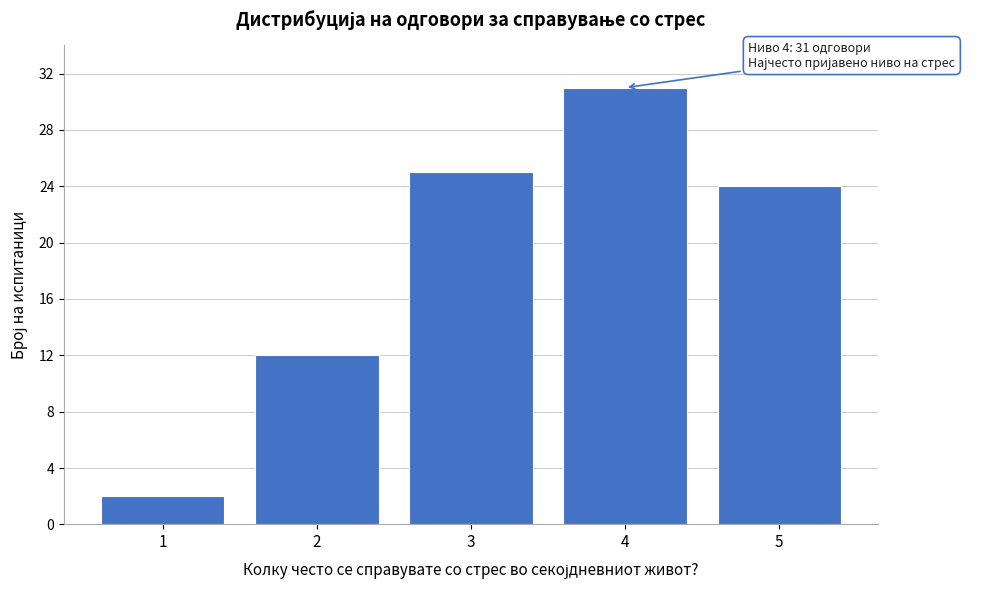

Reading left to right, extract all data points from this chart.

1=2	2=12	3=25	4=31	5=24